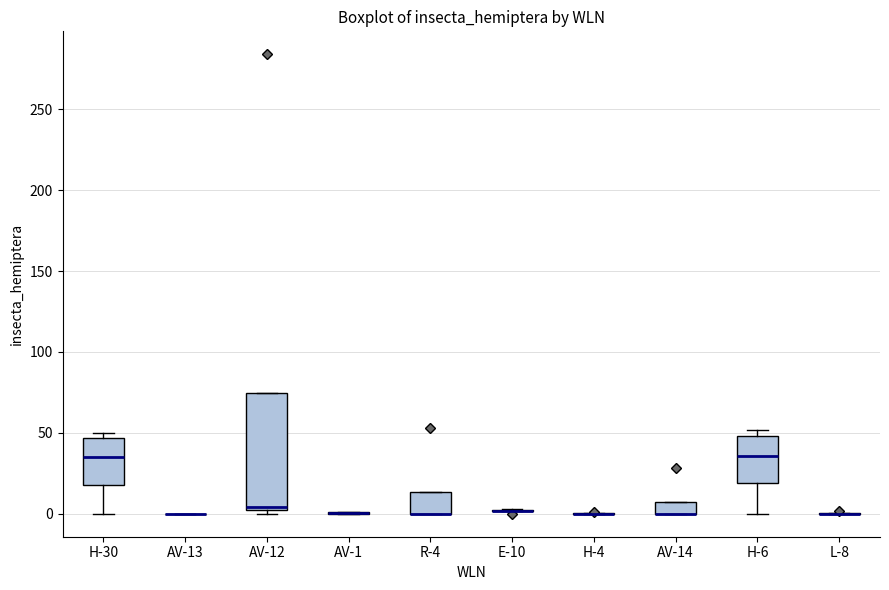

Which box is the tallest, from its lower edge to its upper edge?

AV-12